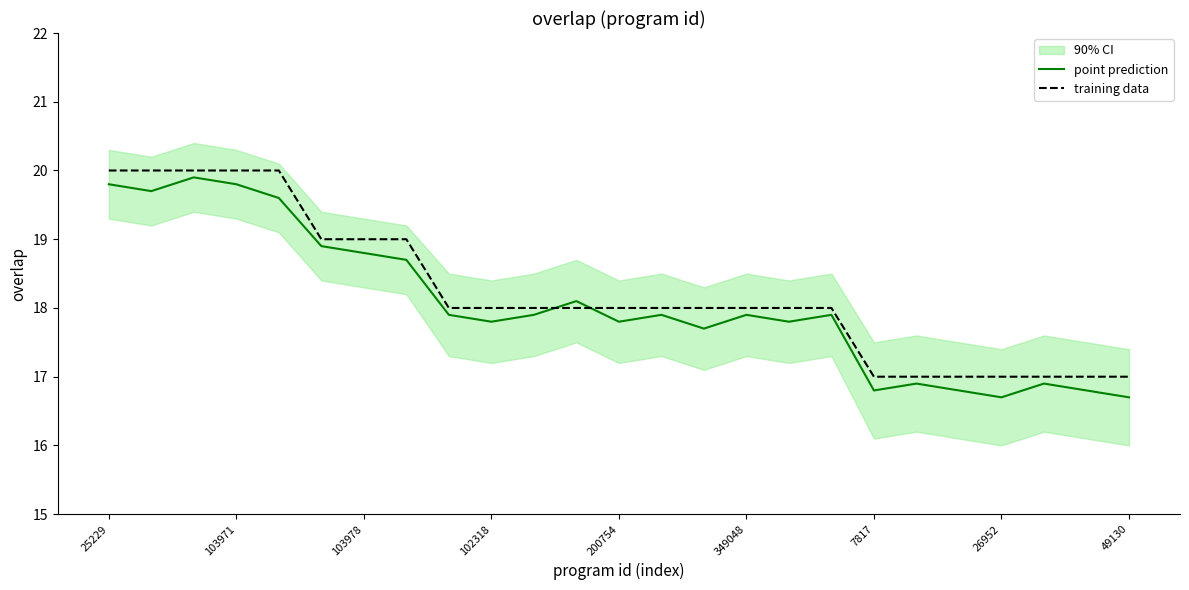

The training data series shows 17.0 at 7817. True or false?

True